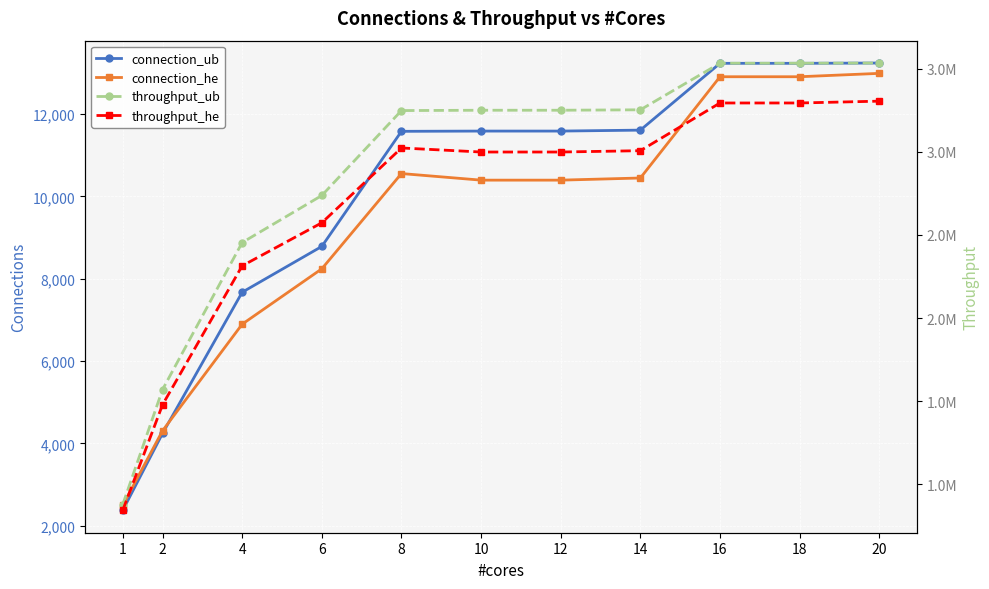

What are all the series names shown in the legend?

connection_ub, connection_he, throughput_ub, throughput_he